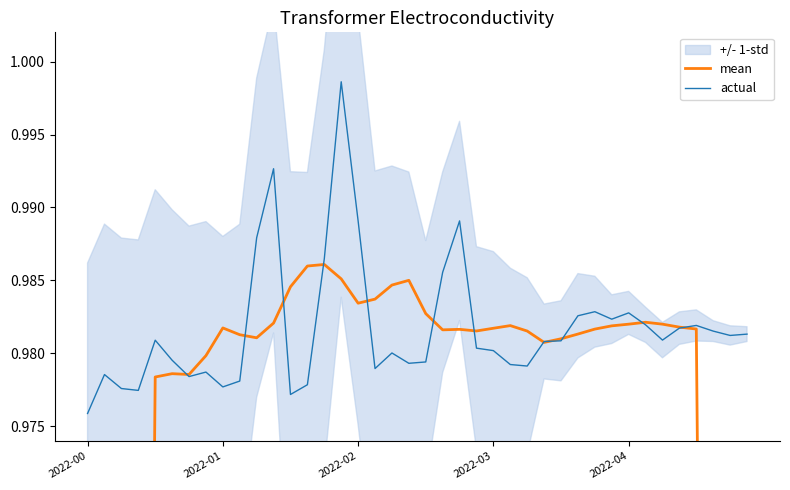

Reading left to right, what are all the values shown in this chart?

mean: 0.5	0.6	0.7	0.9	1.0	1.0	1.0	1.0	1.0	1.0	1.0	1.0	1.0	1.0	1.0	1.0	1.0	1.0	1.0	1.0	1.0	1.0	1.0	1.0	1.0	1.0	1.0	1.0	1.0	1.0	1.0	1.0	1.0	1.0	1.0	1.0	1.0	0.9	0.7	0.6
actual: 1.0	1.0	1.0	1.0	1.0	1.0	1.0	1.0	1.0	1.0	1.0	1.0	1.0	1.0	1.0	1.0	1.0	1.0	1.0	1.0	1.0	1.0	1.0	1.0	1.0	1.0	1.0	1.0	1.0	1.0	1.0	1.0	1.0	1.0	1.0	1.0	1.0	1.0	1.0	1.0